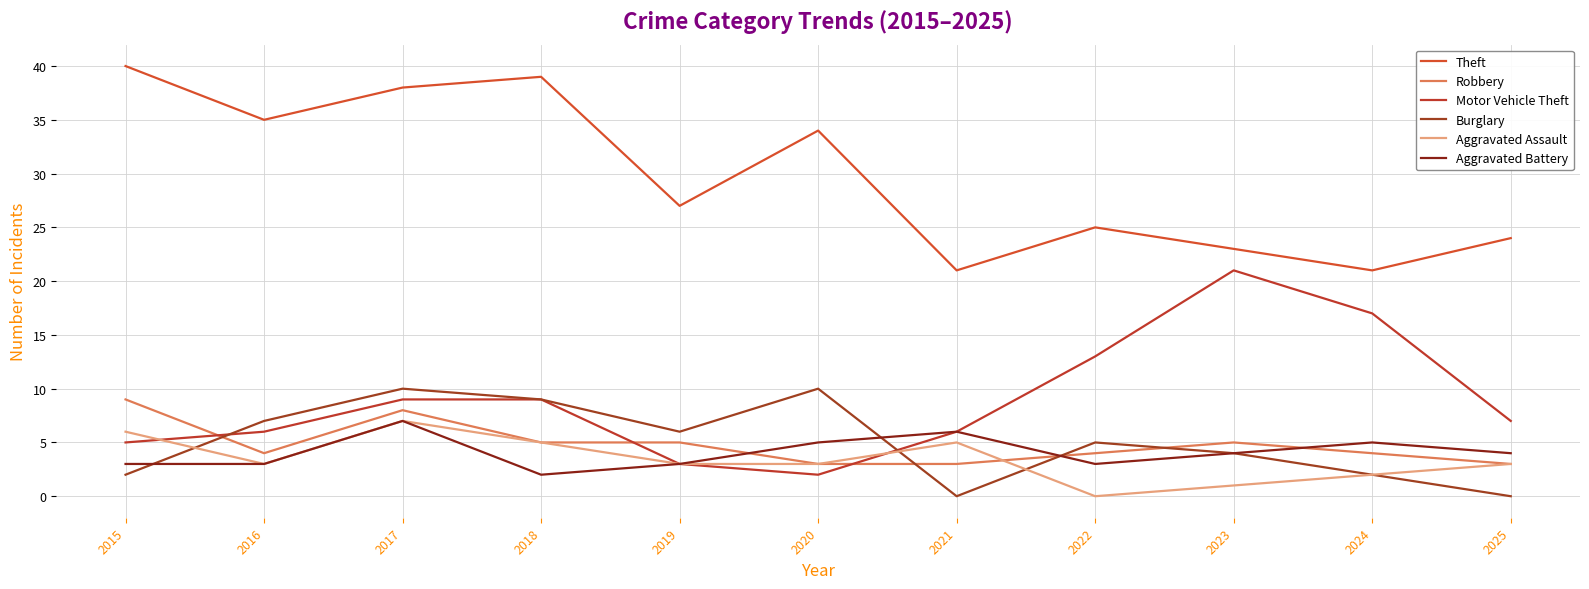

Does the chart display data point markers on the line(s)?

No